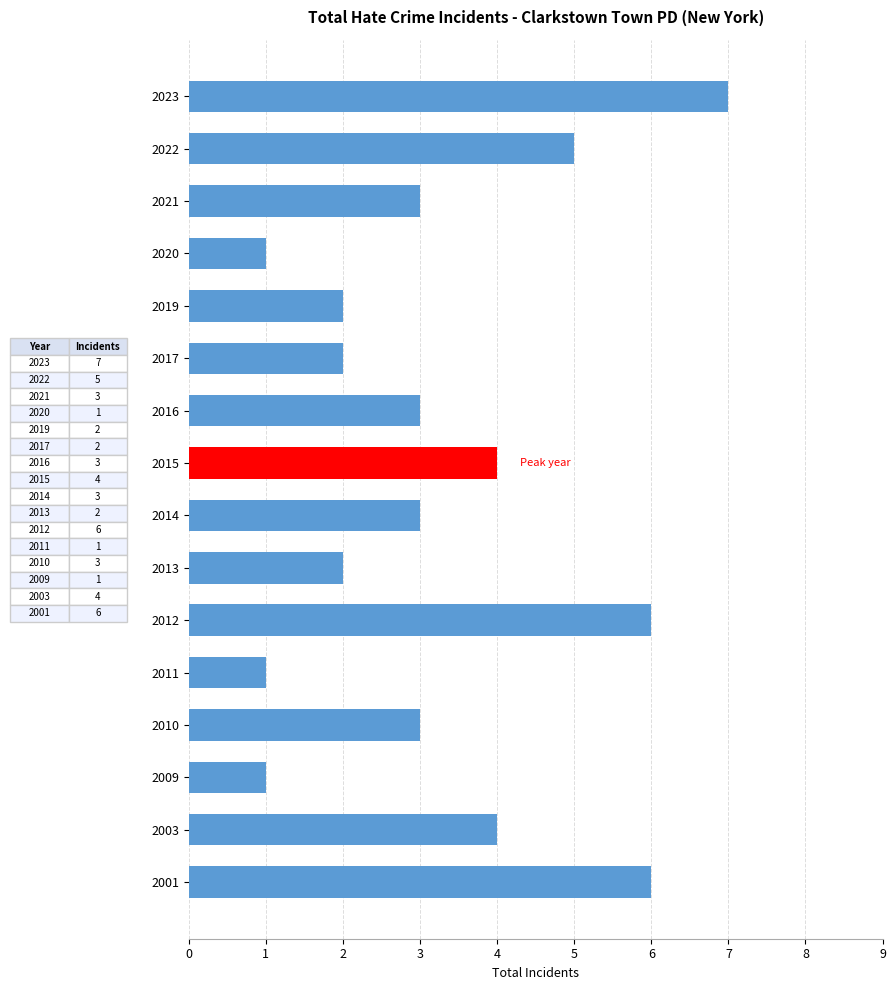

Reading top to bottom, list all the values displayed in this chart.

7	5	3	1	2	2	3	4	3	2	6	1	3	1	4	6